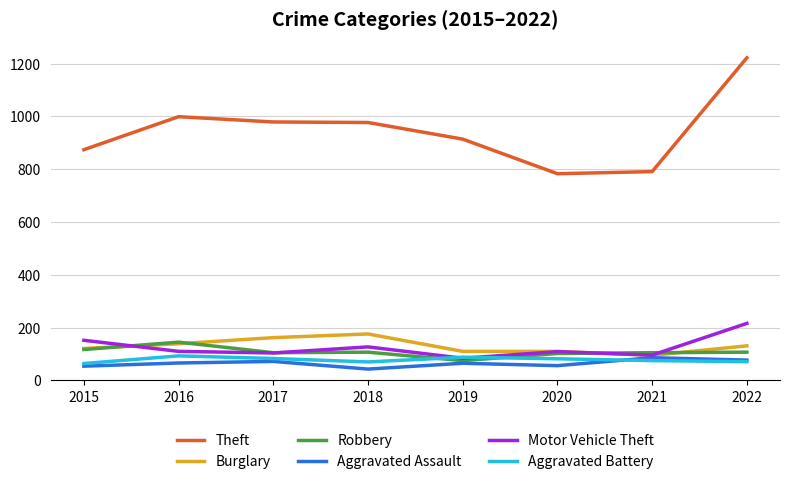

True or false: Robbery and Theft cross at least once.

False